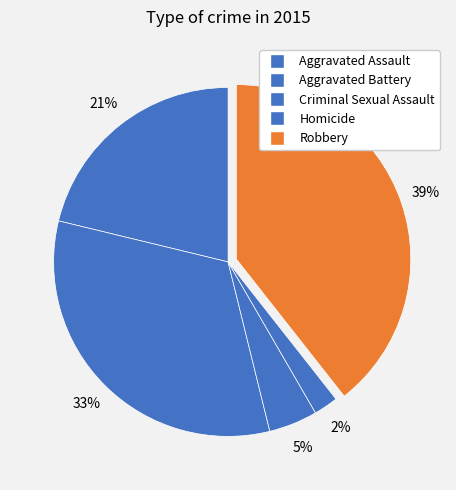

What is the total percentage of Homicide and Criminal Sexual Assault?

6.8%